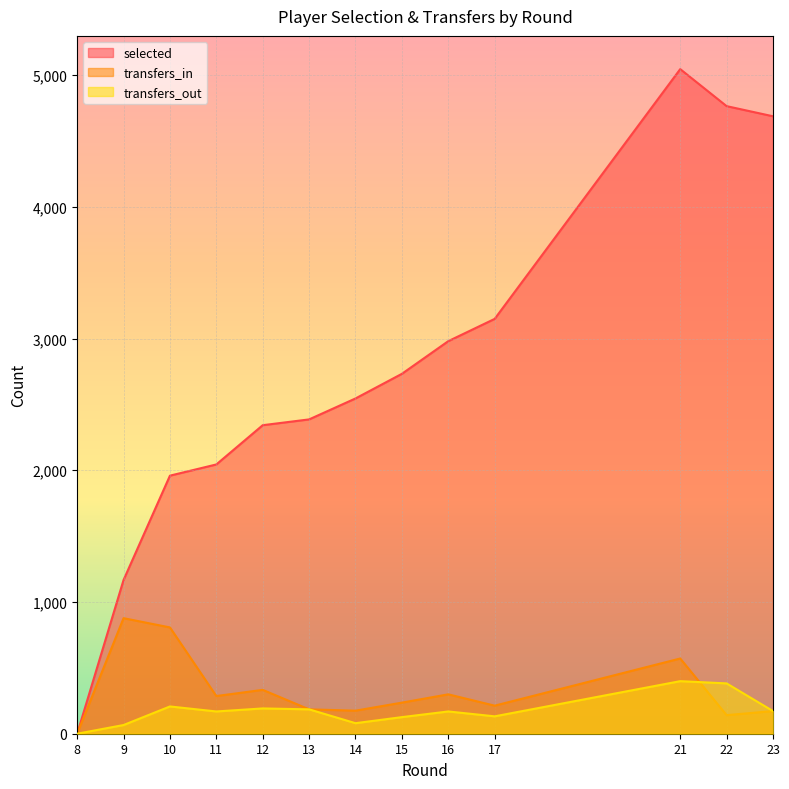

Between 16 and 21, which is larger?

21